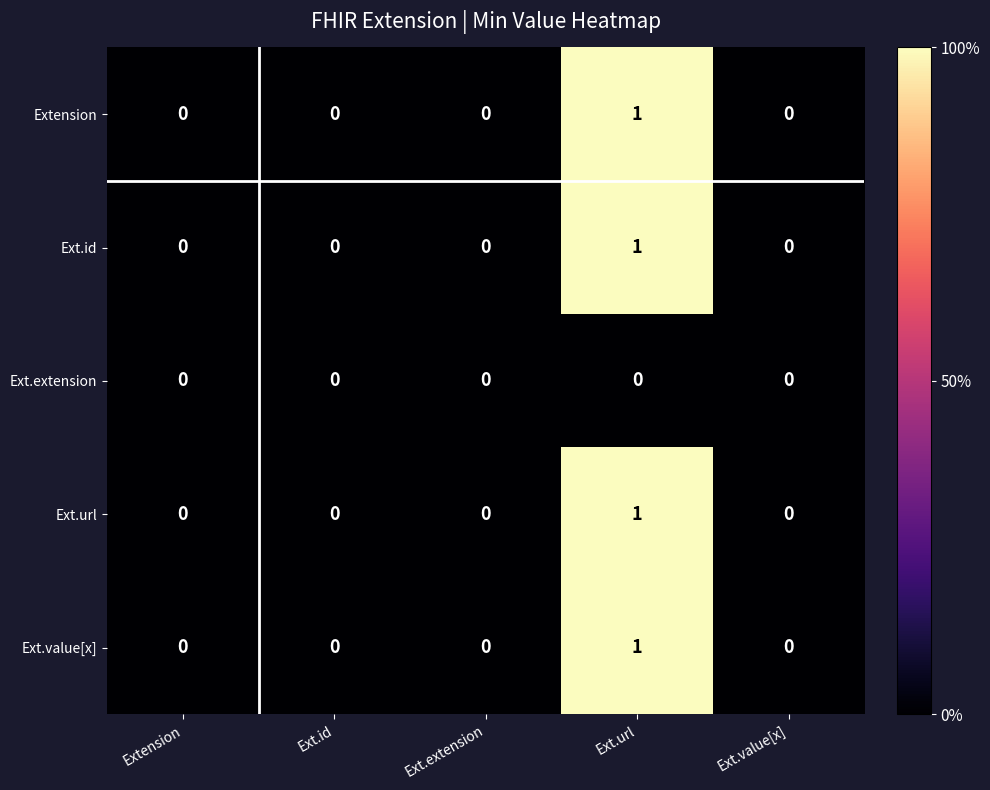

Reading left to right, list all the values displayed in this chart.

Extension: Extension=0	Ext.id=0	Ext.extension=0	Ext.url=1	Ext.value[x]=0
Ext.id: Extension=0	Ext.id=0	Ext.extension=0	Ext.url=1	Ext.value[x]=0
Ext.extension: Extension=0	Ext.id=0	Ext.extension=0	Ext.url=0	Ext.value[x]=0
Ext.url: Extension=0	Ext.id=0	Ext.extension=0	Ext.url=1	Ext.value[x]=0
Ext.value[x]: Extension=0	Ext.id=0	Ext.extension=0	Ext.url=1	Ext.value[x]=0